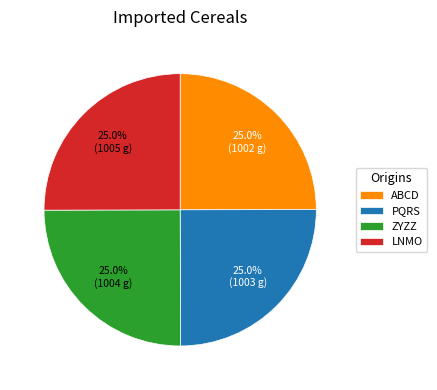

Combined, what portion of the pie is PQRS and ABCD?

50.0%